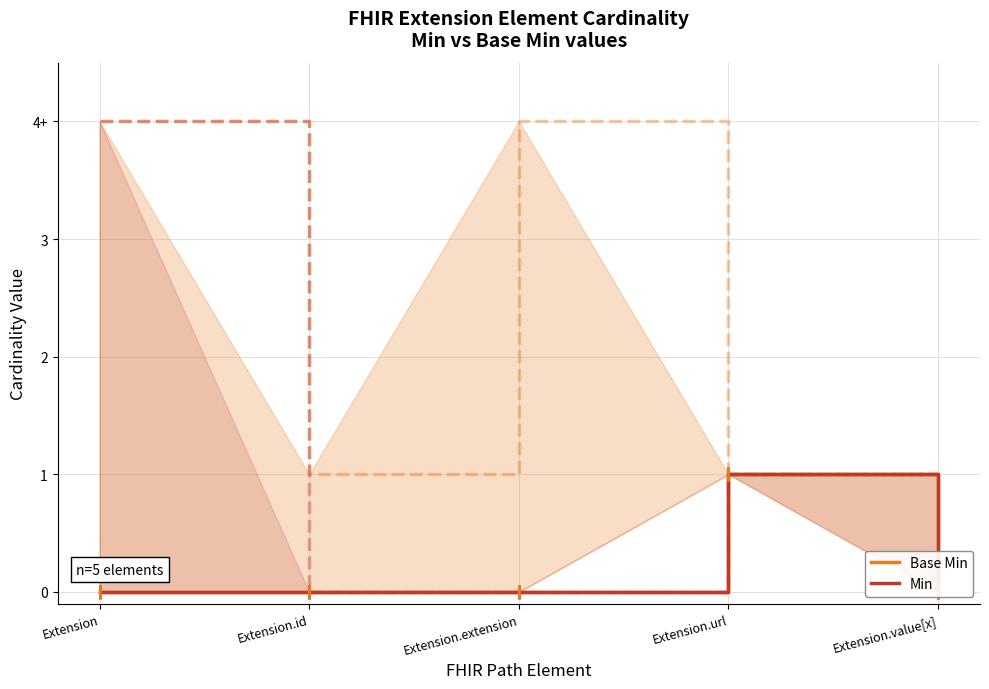

Which series has the largest total across all categories?

Base Min